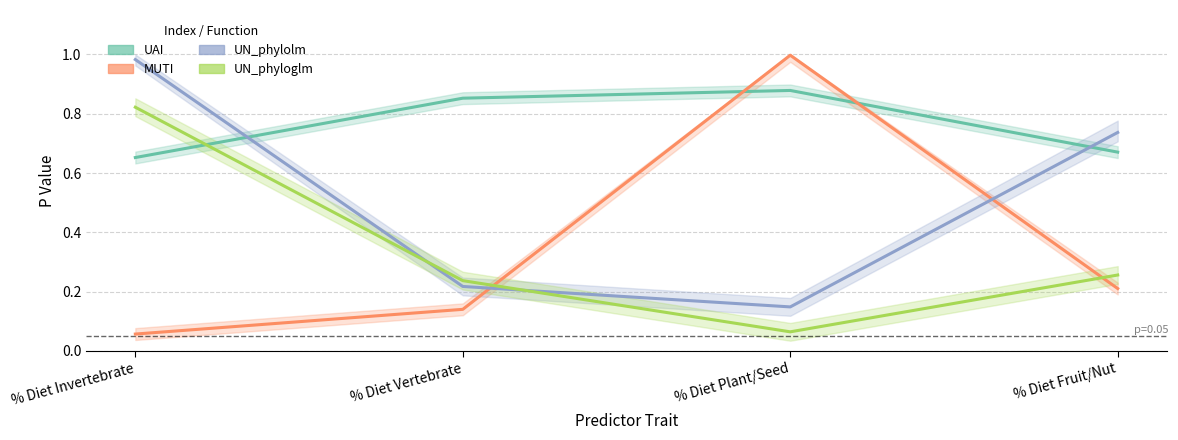

How many times do UAI and UN_phylolm cross each other?

2